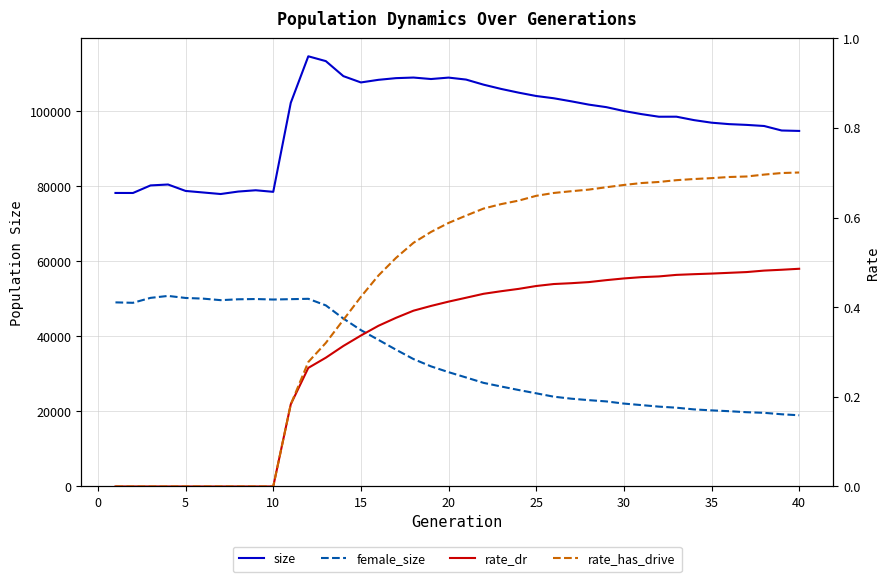

True or false: size and rate_has_drive cross at least once.

False